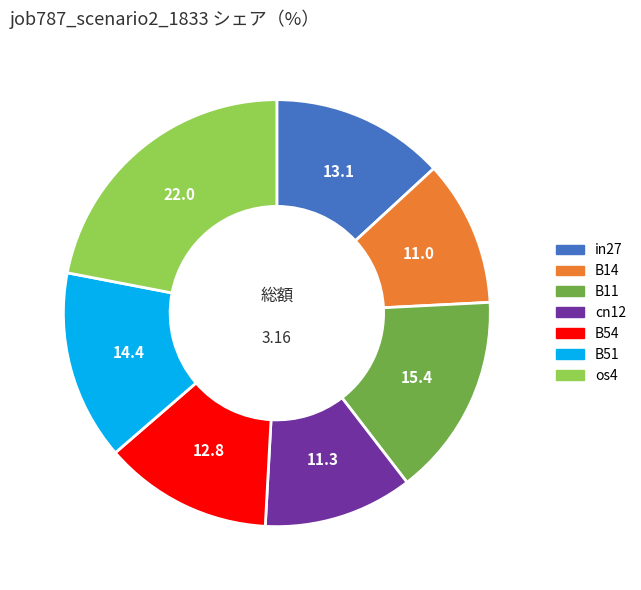

Is the sum of B51 and B54 greater than half?

No